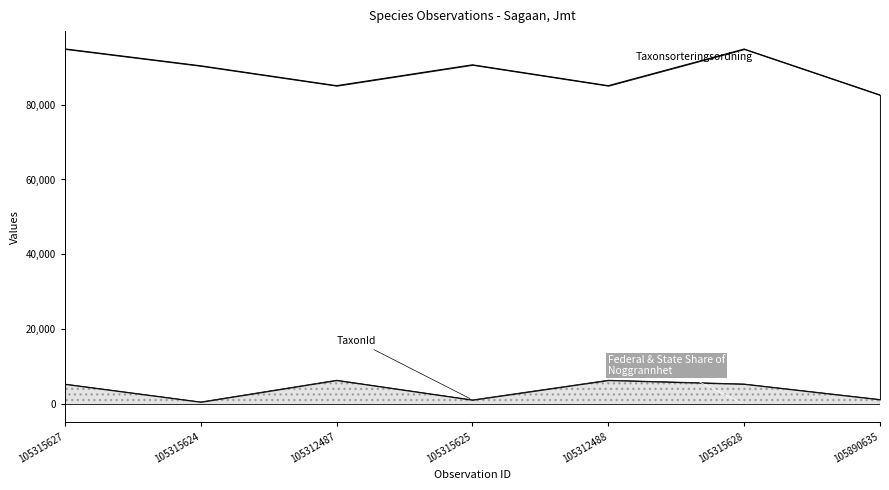

How many lines are shown in the chart?

3